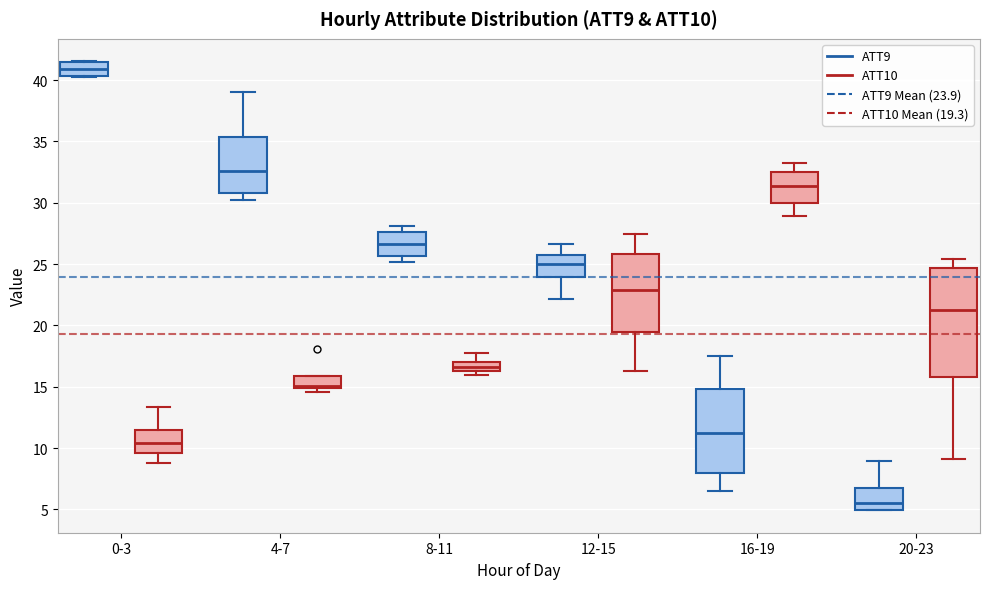

Which box has the lowest median line?

20-23 (ATT9)